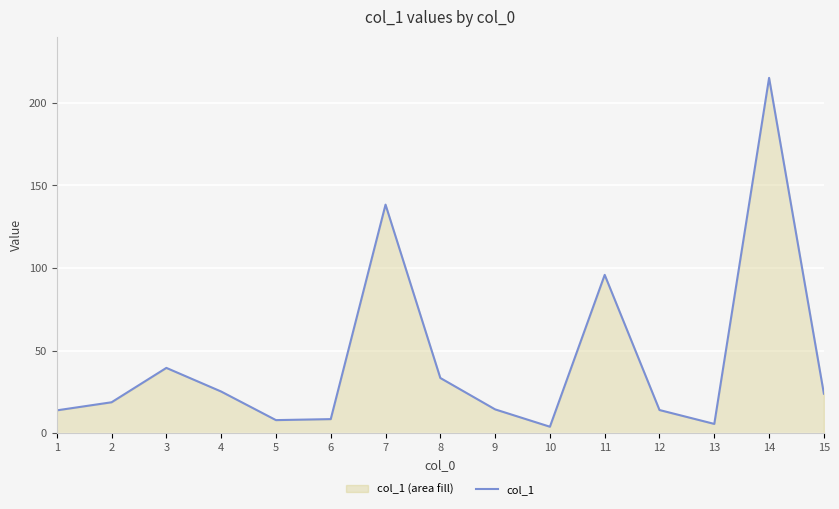

At which category does the data reach its first local valley?

5